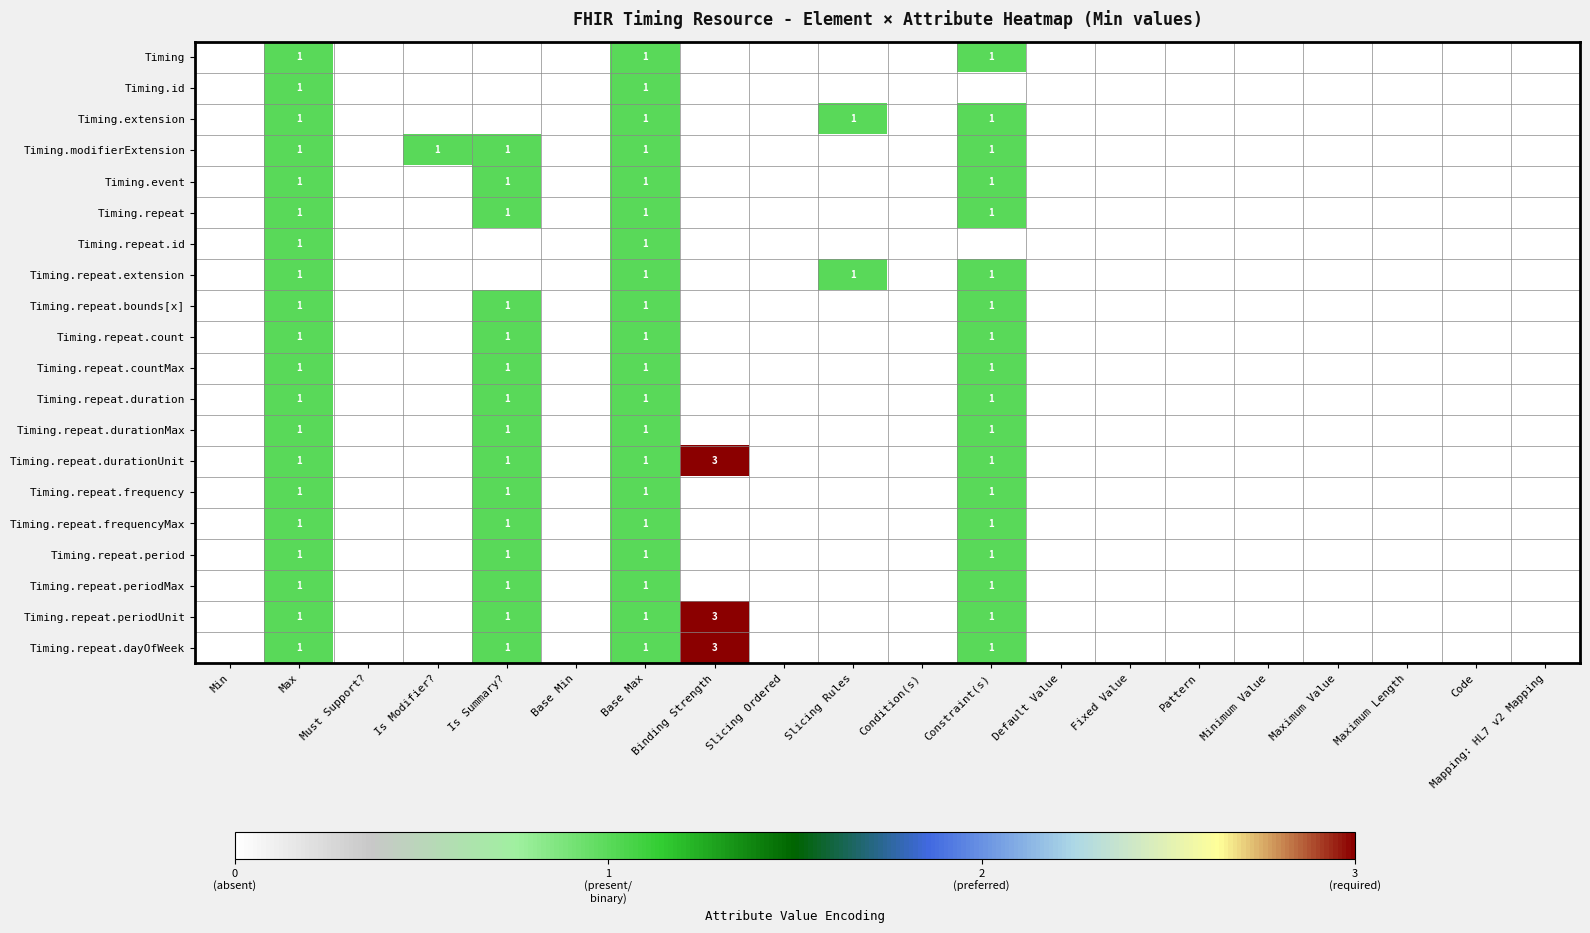

Is it true that Timing.repeat.duration equals 1 at Is Summary??

True